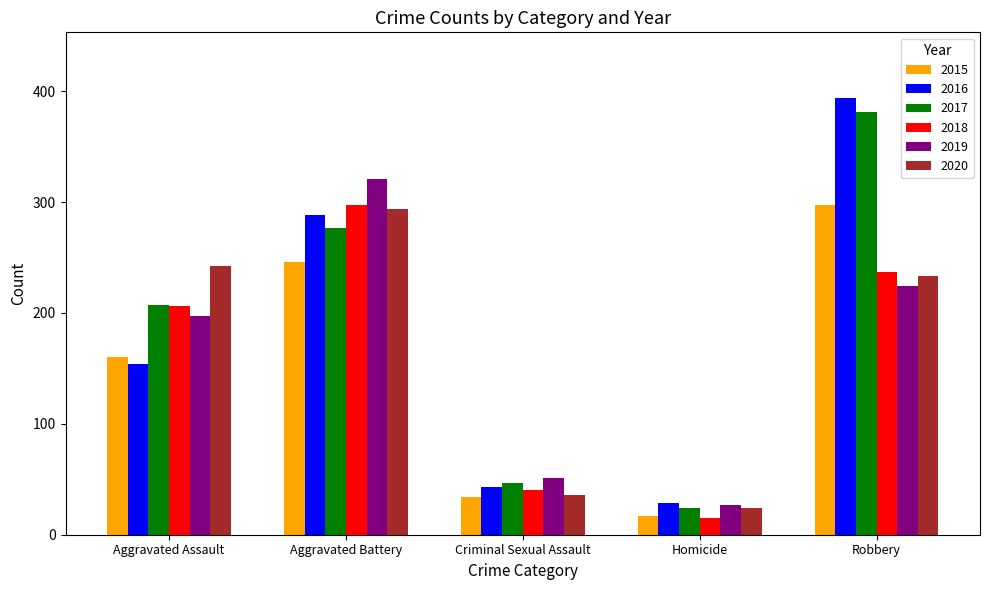

At which label does 2016 reach its peak?

Robbery